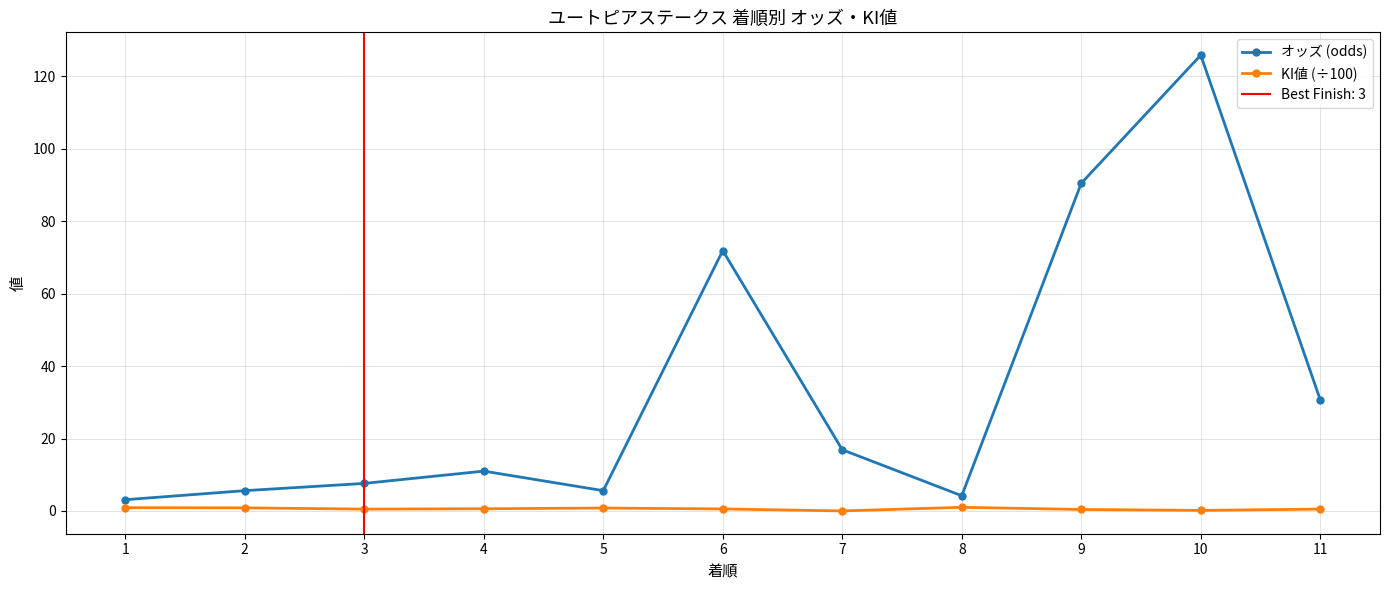

True or false: KI値 (÷100) and オッズ (odds) intersect in this chart.

False